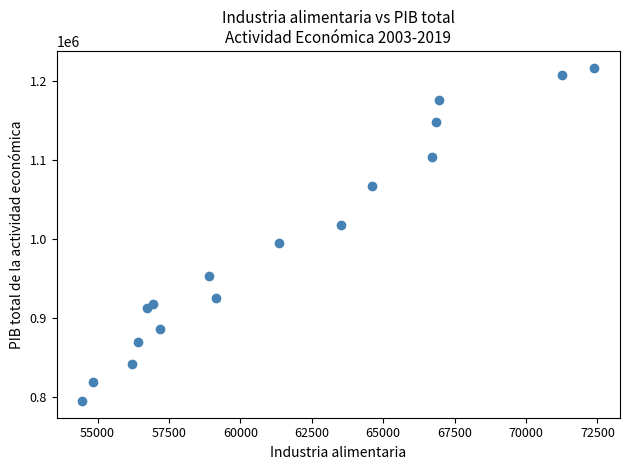

What is the range of X values (max minus min)?

17927.1